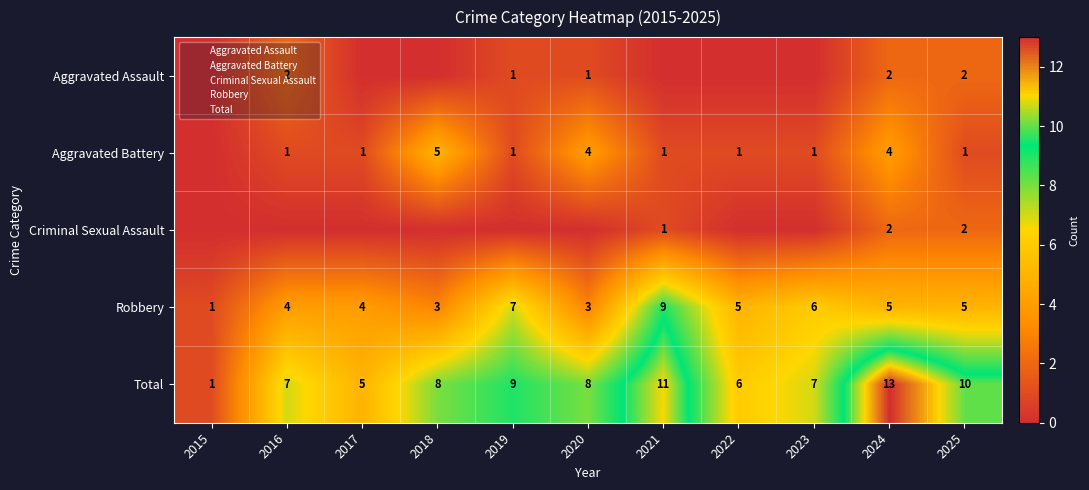

Which series has the largest total across all categories?

Total